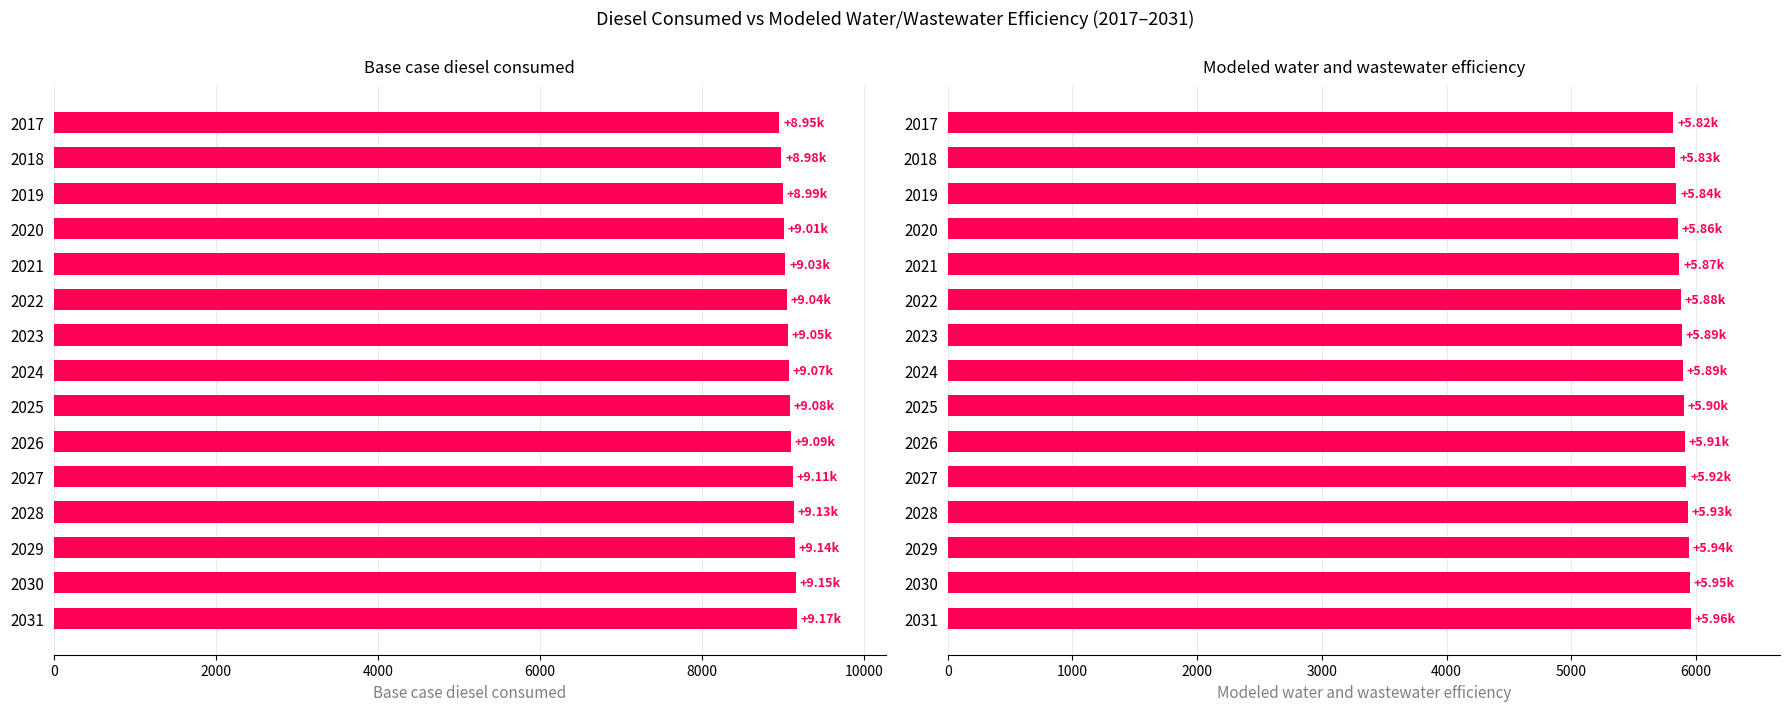

Does the chart contain any negative values?

No